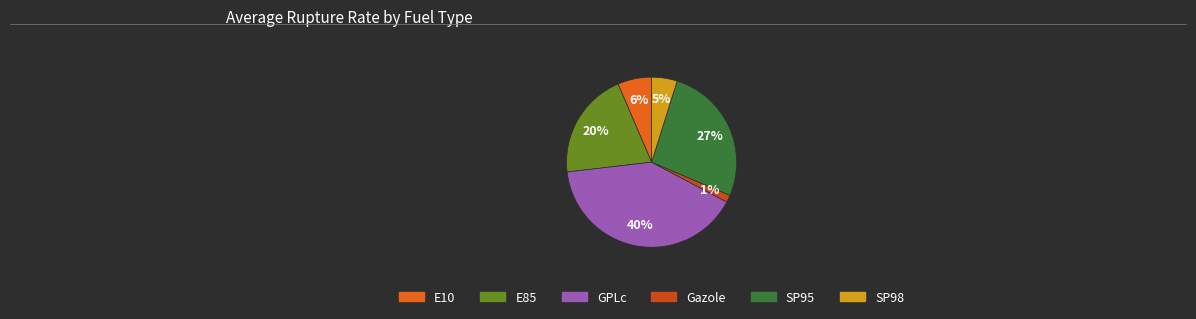

Count the number of slices in the pie.

6